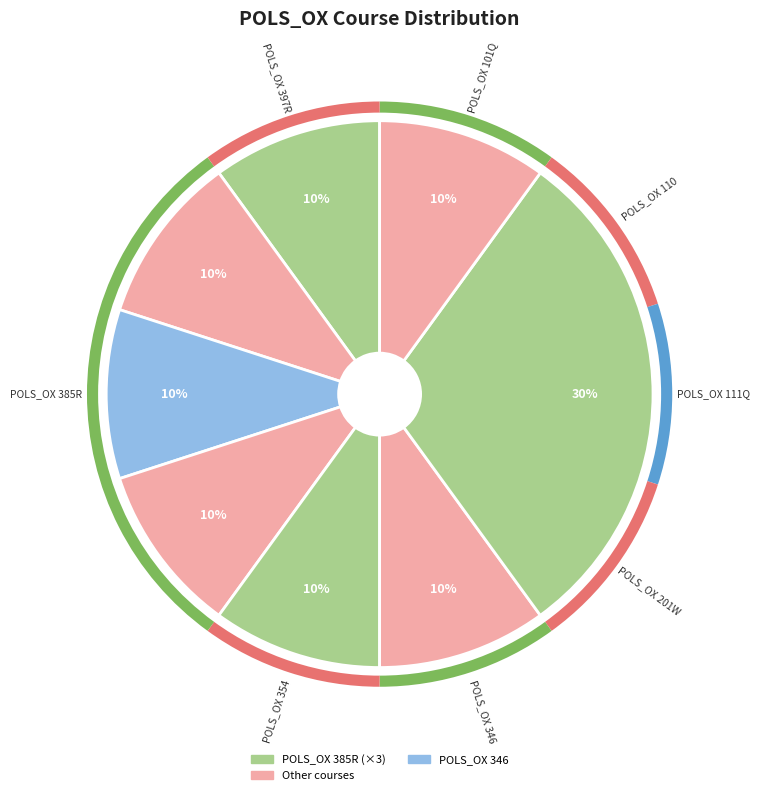

To the nearest percent, what is the difference between the largest and smallest slice percentages?

20%